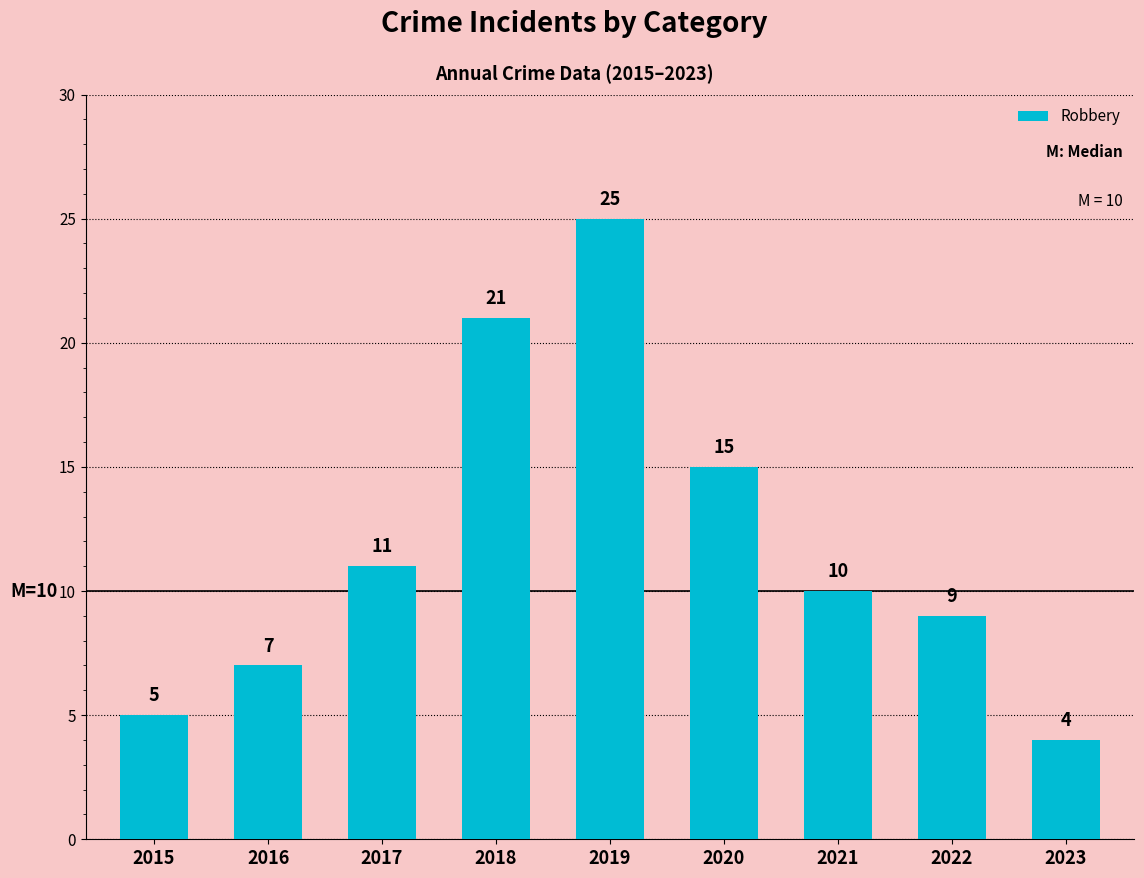

Which has a higher value, 2015 or 2018?

2018